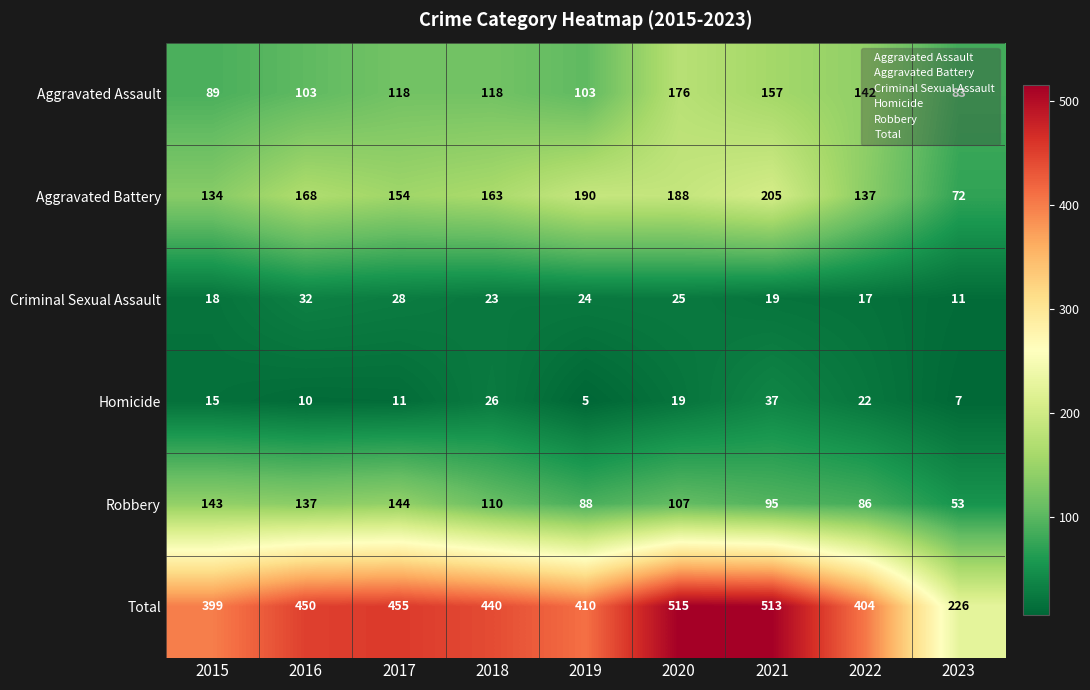

At which category does the chart reach its peak across all series?

2020